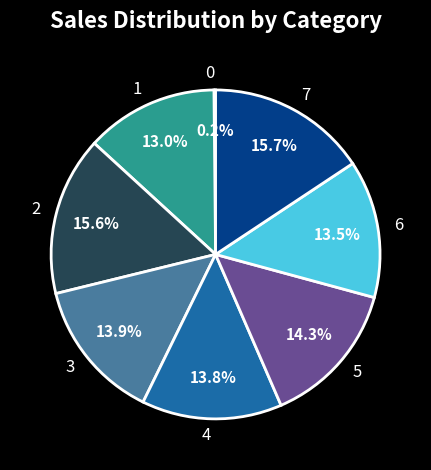

What is the total percentage of 3 and 5?

28.2%